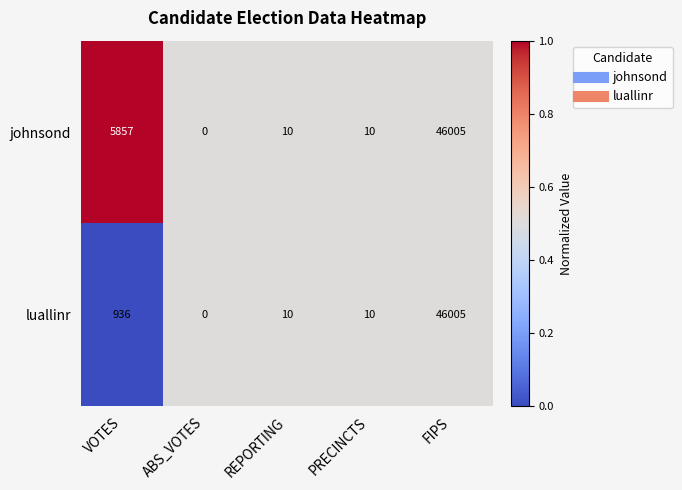

Reading left to right, what are all the values shown in this chart?

johnsond: 5857	0	10	10	46005
luallinr: 936	0	10	10	46005